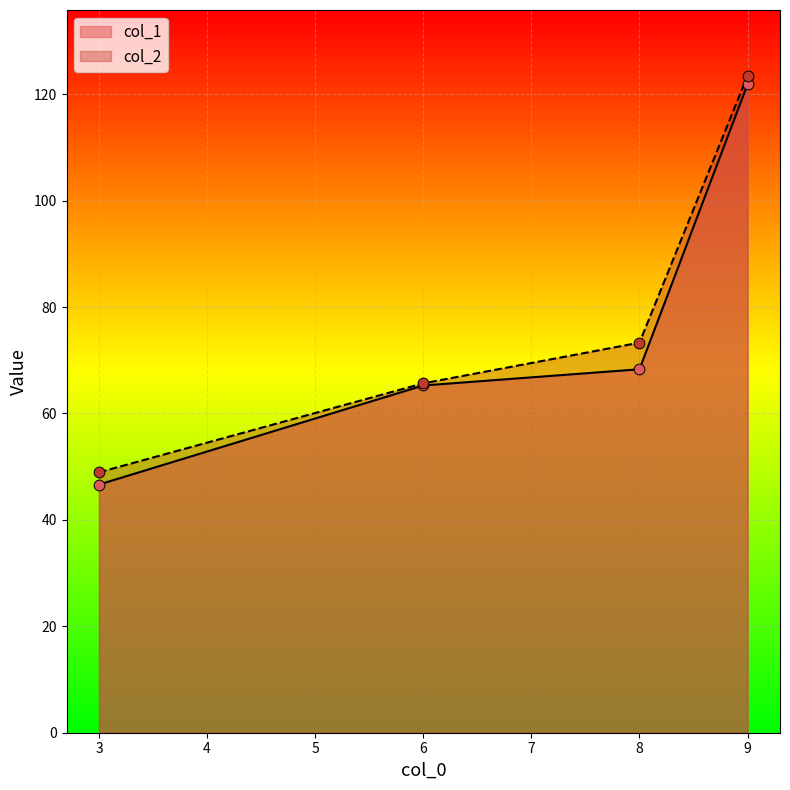

Which series has the largest Y range (max minus min)?

col_1